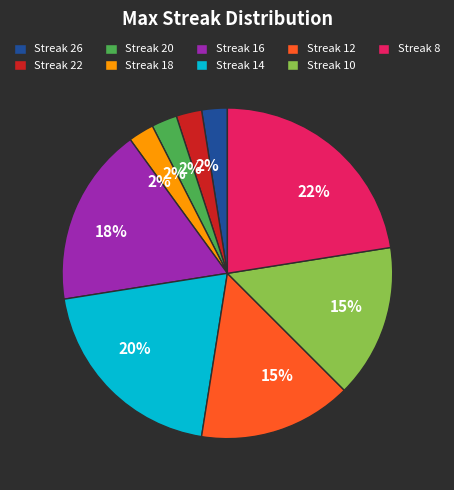

To the nearest percent, what is the average slice percentage?

11%